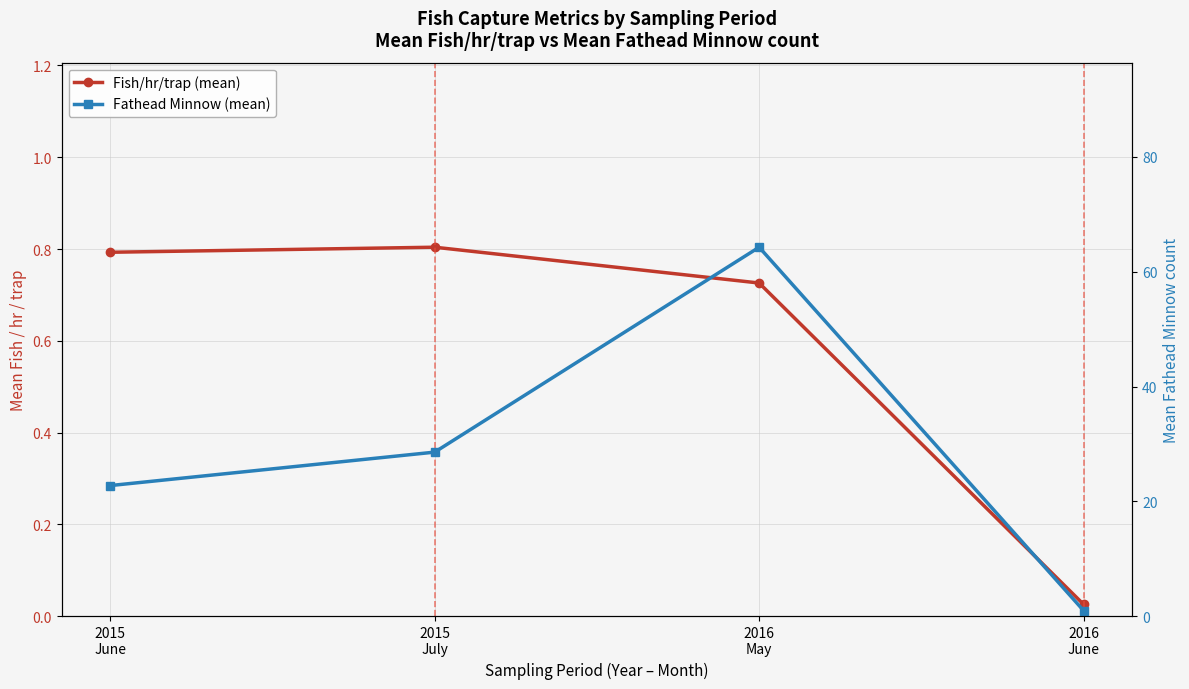

Rank the series at 2016
June from highest to lowest value.

Fathead Minnow (mean), Fish/hr/trap (mean)